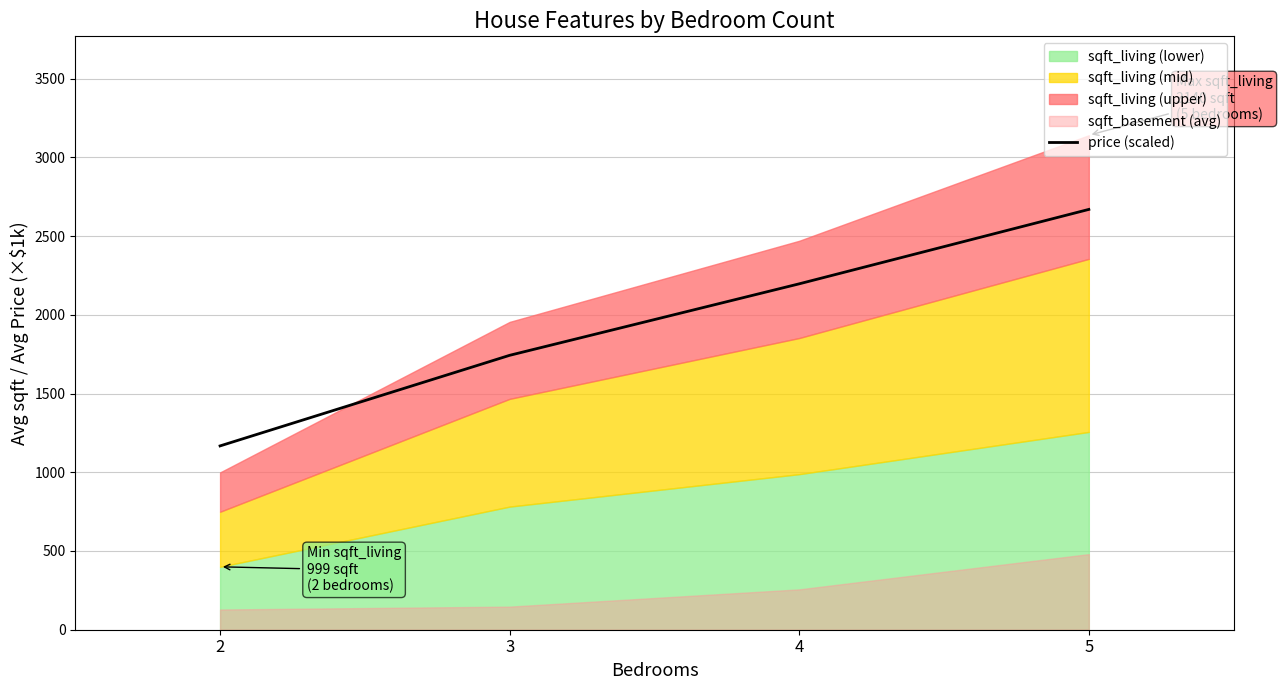

What is the value of the 3rd point from the left?

2196.5